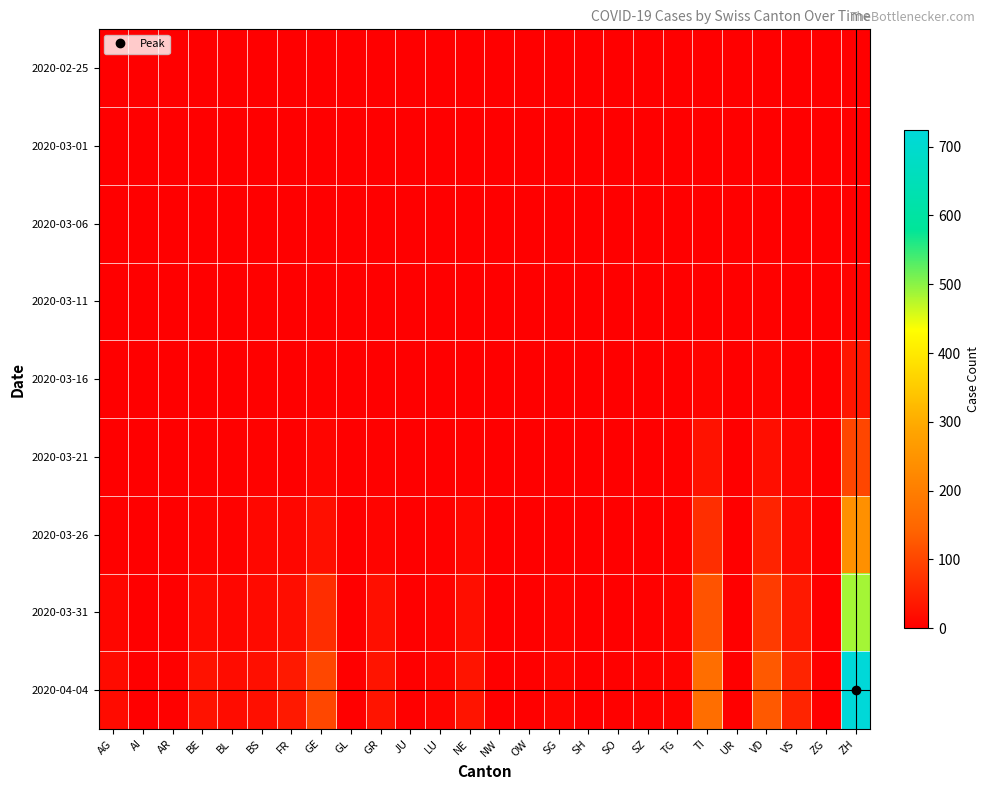

Reading right to left, transcribe all the data shown in this chart.

2020-02-25: ZH=0	ZG=0	VS=0	VD=0	UR=0	TI=0	TG=0	SZ=0	SO=0	SH=0	SG=0	OW=0	NW=0	NE=0	LU=0	JU=0	GR=0	GL=0	GE=0	FR=0	BS=0	BL=0	BE=0	AR=0	AI=0	AG=0
2020-03-01: ZH=0	ZG=0	VS=0	VD=0	UR=0	TI=0	TG=0	SZ=0	SO=0	SH=0	SG=0	OW=0	NW=0	NE=0	LU=0	JU=0	GR=0	GL=0	GE=0	FR=0	BS=0	BL=0	BE=0	AR=0	AI=0	AG=0
2020-03-06: ZH=1	ZG=0	VS=0	VD=0	UR=0	TI=0	TG=0	SZ=0	SO=0	SH=0	SG=0	OW=0	NW=0	NE=0	LU=0	JU=0	GR=0	GL=0	GE=0	FR=0	BS=0	BL=0	BE=0	AR=0	AI=0	AG=0
2020-03-11: ZH=7	ZG=0	VS=0	VD=3	UR=0	TI=1	TG=0	SZ=0	SO=0	SH=0	SG=0	OW=0	NW=0	NE=0	LU=0	JU=0	GR=0	GL=0	GE=1	FR=0	BS=4	BL=2	BE=2	AR=0	AI=0	AG=0
2020-03-16: ZH=33	ZG=0	VS=3	VD=8	UR=0	TI=8	TG=1	SZ=0	SO=0	SH=0	SG=0	OW=0	NW=0	NE=0	LU=0	JU=0	GR=1	GL=0	GE=4	FR=0	BS=4	BL=2	BE=1	AR=0	AI=0	AG=0
2020-03-21: ZH=101	ZG=0	VS=10	VD=22	UR=0	TI=28	TG=3	SZ=0	SO=0	SH=0	SG=1	OW=0	NW=0	NE=4	LU=1	JU=0	GR=4	GL=0	GE=9	FR=2	BS=5	BL=3	BE=3	AR=1	AI=0	AG=1
2020-03-26: ZH=241	ZG=0	VS=17	VD=52	UR=0	TI=67	TG=3	SZ=0	SO=1	SH=0	SG=1	OW=0	NW=0	NE=12	LU=3	JU=0	GR=8	GL=0	GE=24	FR=11	BS=12	BL=5	BE=7	AR=2	AI=0	AG=3
2020-03-31: ZH=486	ZG=1	VS=37	VD=85	UR=0	TI=120	TG=7	SZ=4	SO=2	SH=1	SG=7	OW=0	NW=0	NE=22	LU=7	JU=0	GR=23	GL=2	GE=66	FR=20	BS=16	BL=10	BE=16	AR=2	AI=0	AG=11
2020-04-04: ZH=724	ZG=2	VS=53	VD=128	UR=1	TI=165	TG=7	SZ=5	SO=3	SH=1	SG=9	OW=0	NW=0	NE=30	LU=9	JU=0	GR=30	GL=2	GE=102	FR=37	BS=24	BL=19	BE=28	AR=3	AI=0	AG=18